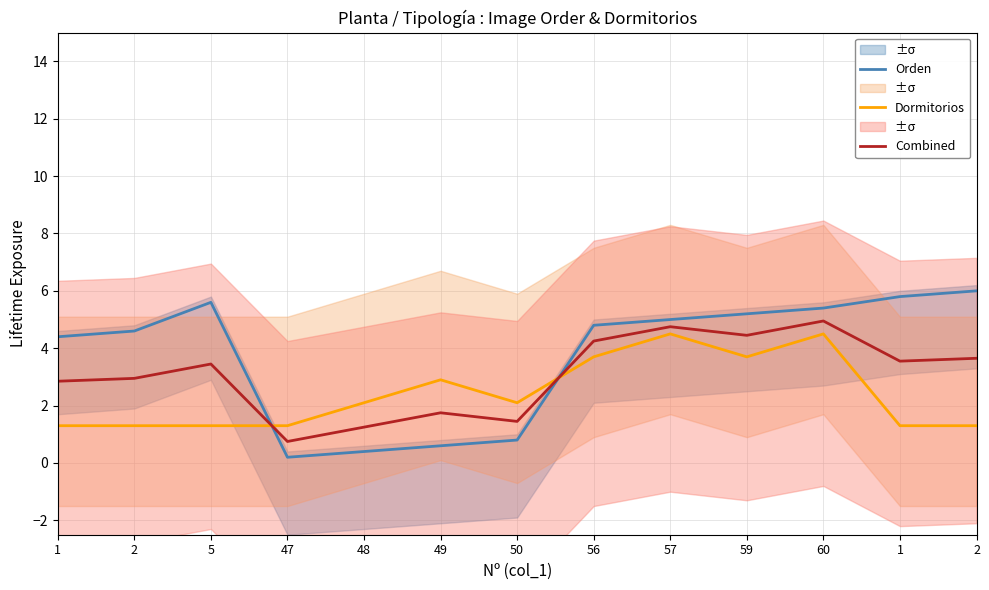

True or false: Dormitorios and Combined cross at least once.

True